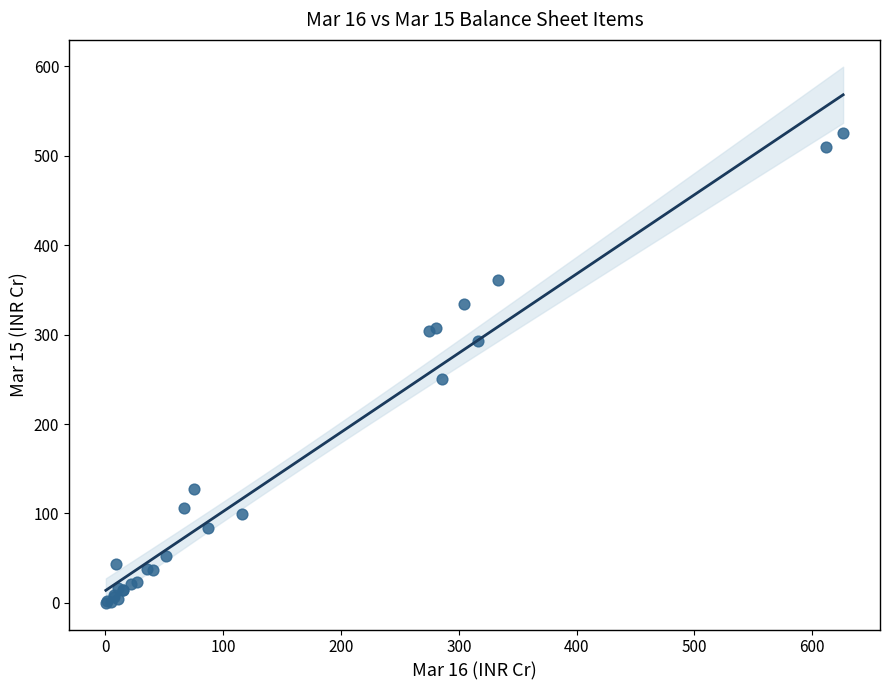

What Y value in the scatter plot is closest to 262?

249.8